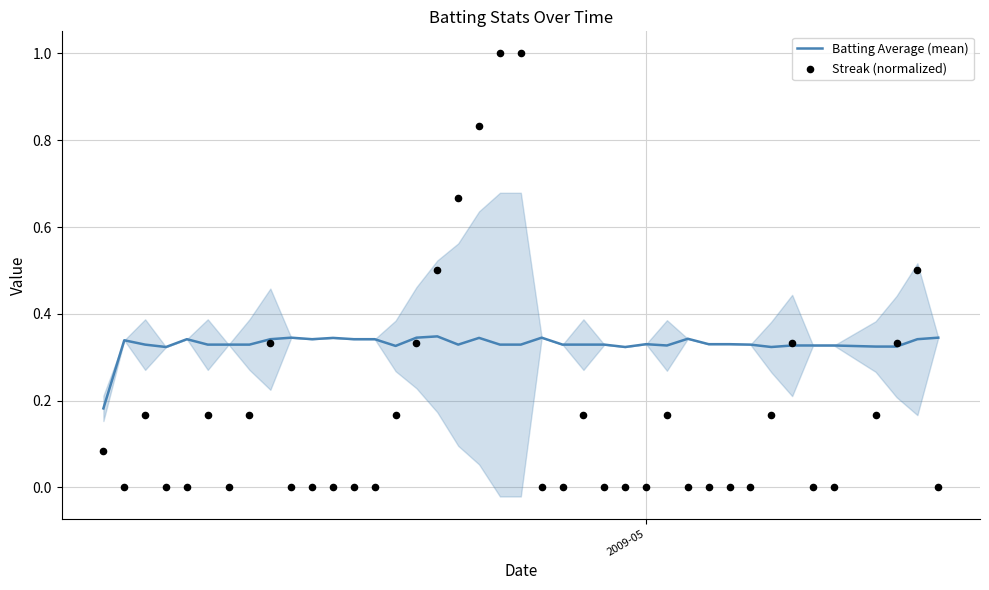

Which series reaches the minimum Y coordinate?

Streak (normalized)